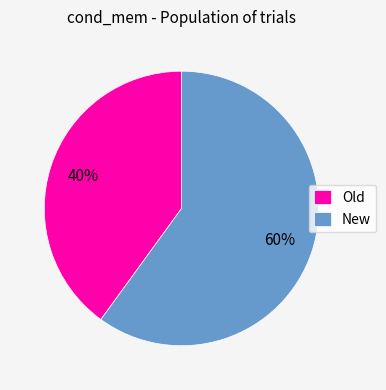

Does New represent more than half of the total?

Yes